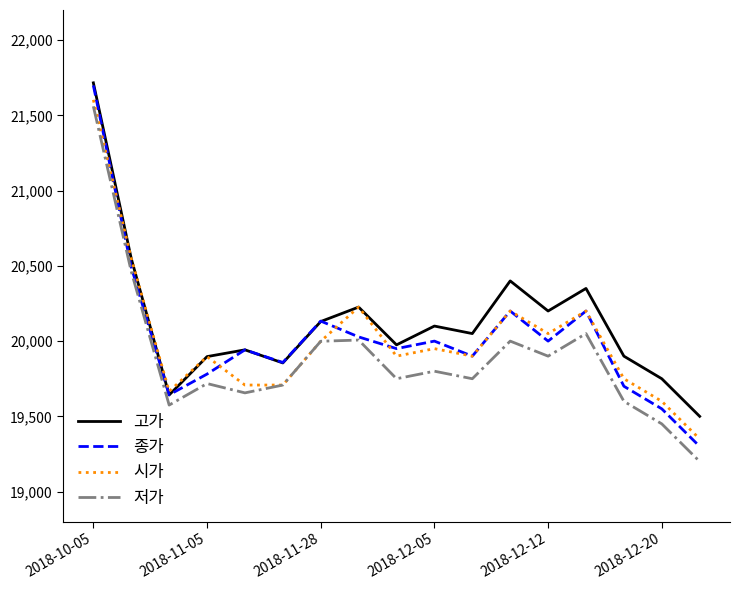

What is the difference between the maximum and second lowest values in the 종가 series?

2149